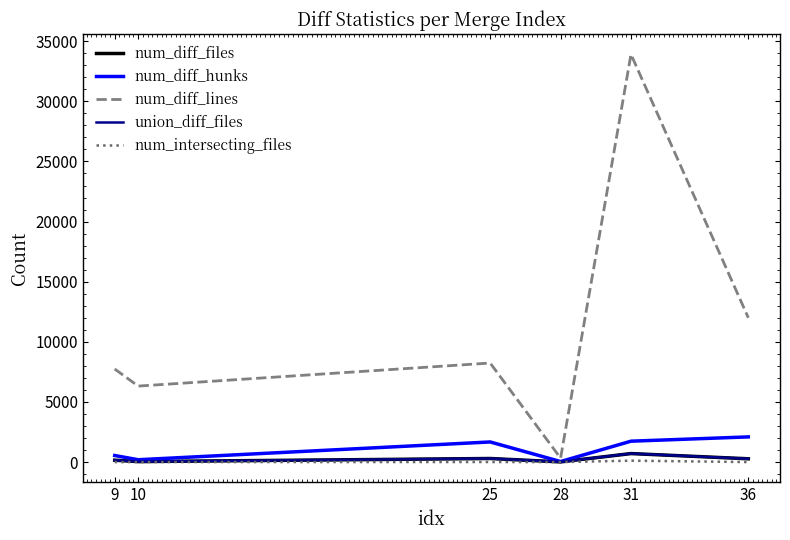

At which category does the chart reach its peak across all series?

31